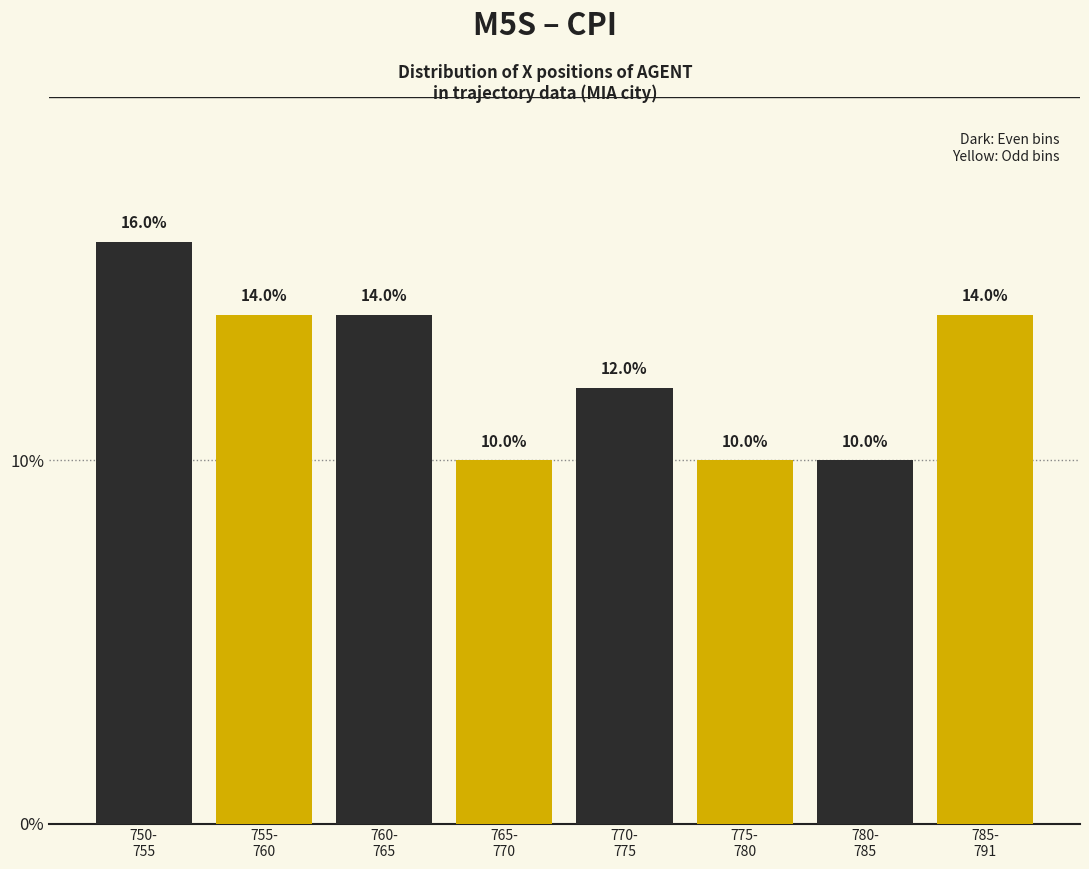

What is the maximum value shown in the chart?

16.0